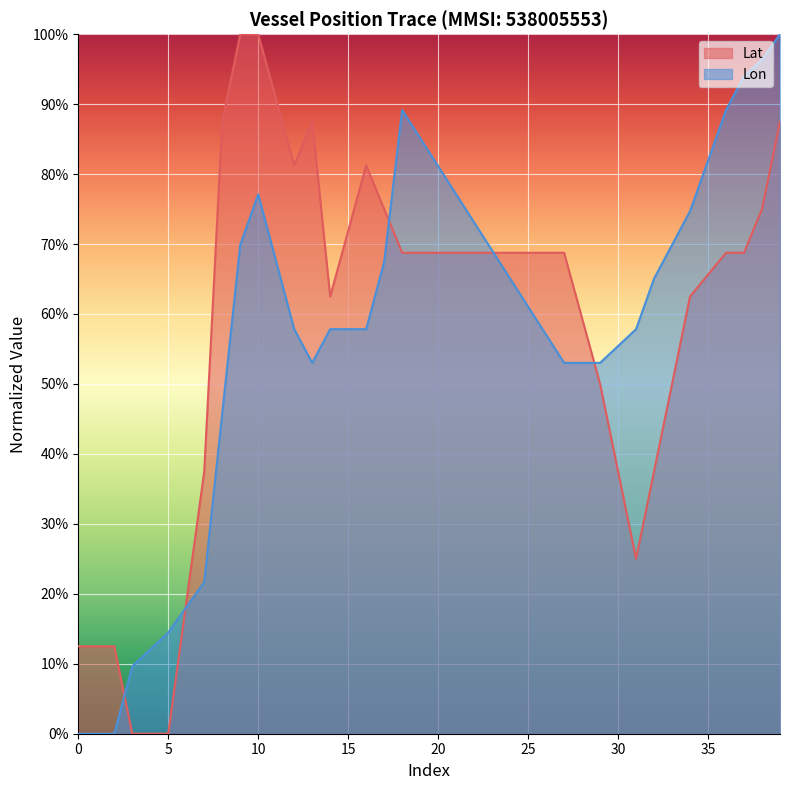

What is the value of the Lat point at the 7th from the left?

0.2